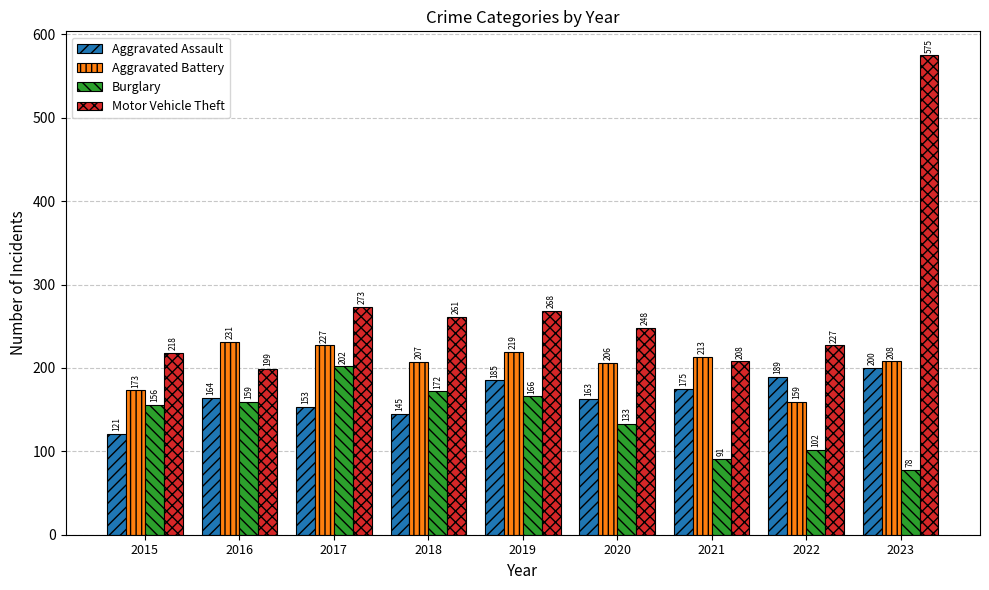

What is the difference between the maximum and minimum values in the Aggravated Assault series?

79